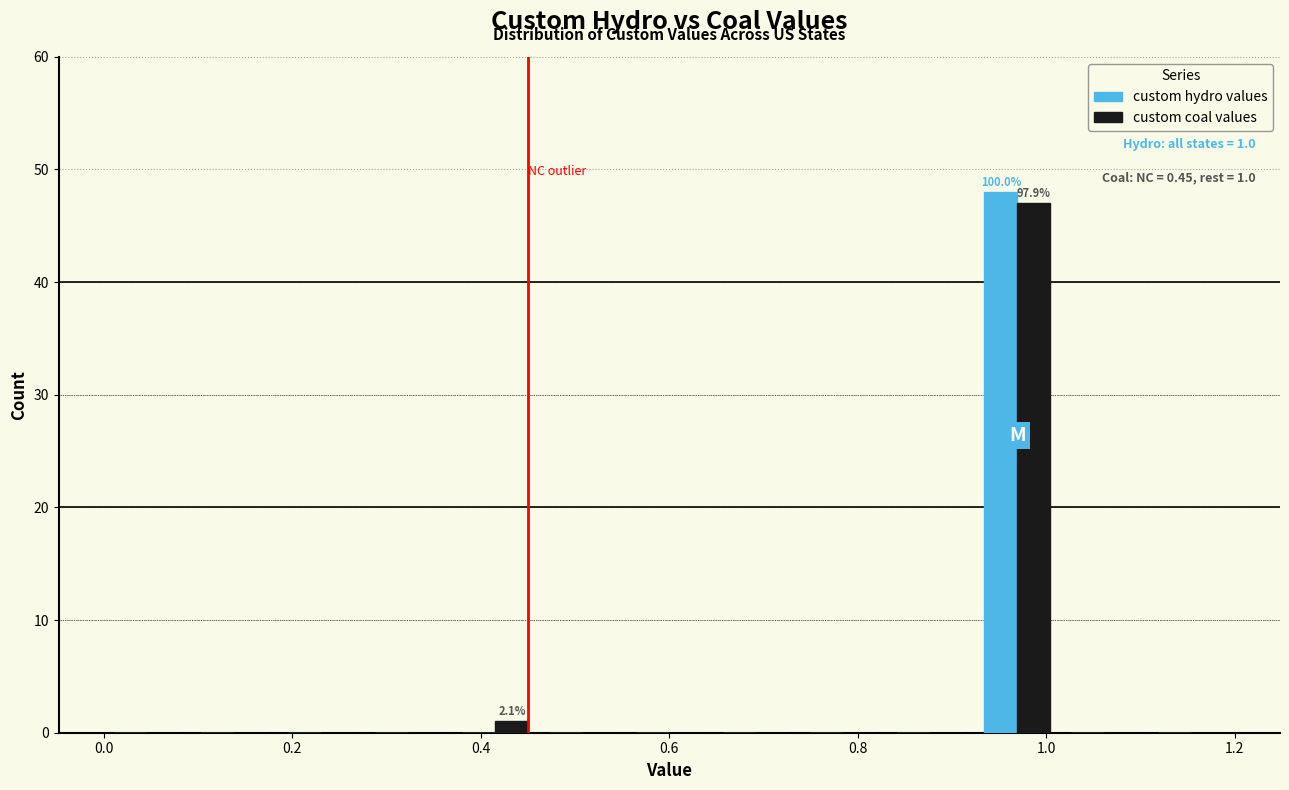

In the custom coal values series, which range on the x-axis has the tallest bar?

0.92 to 1.02